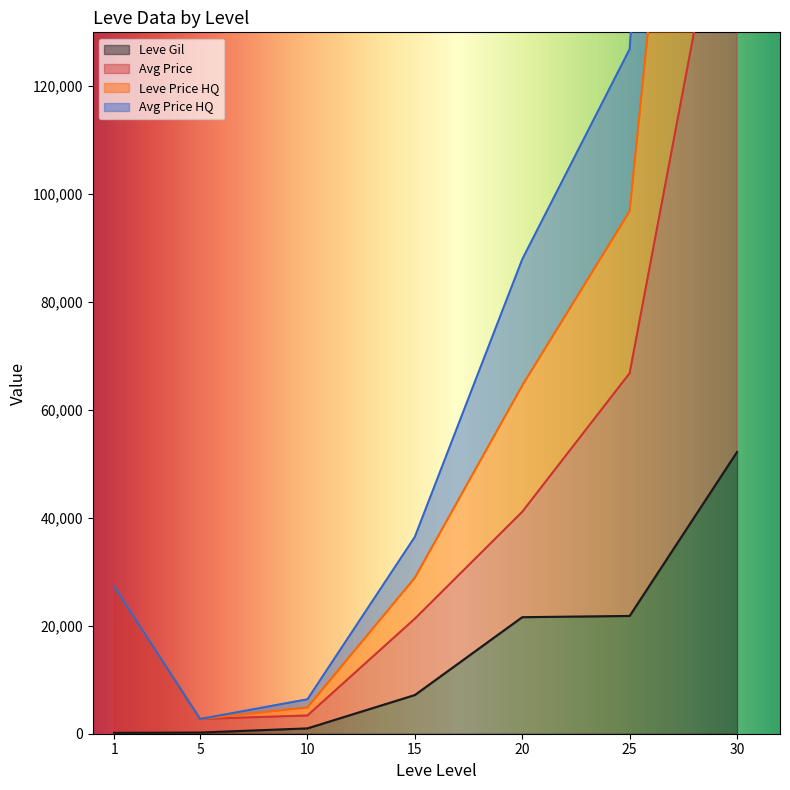

At how many categories does at least one series exceed 117663?

2